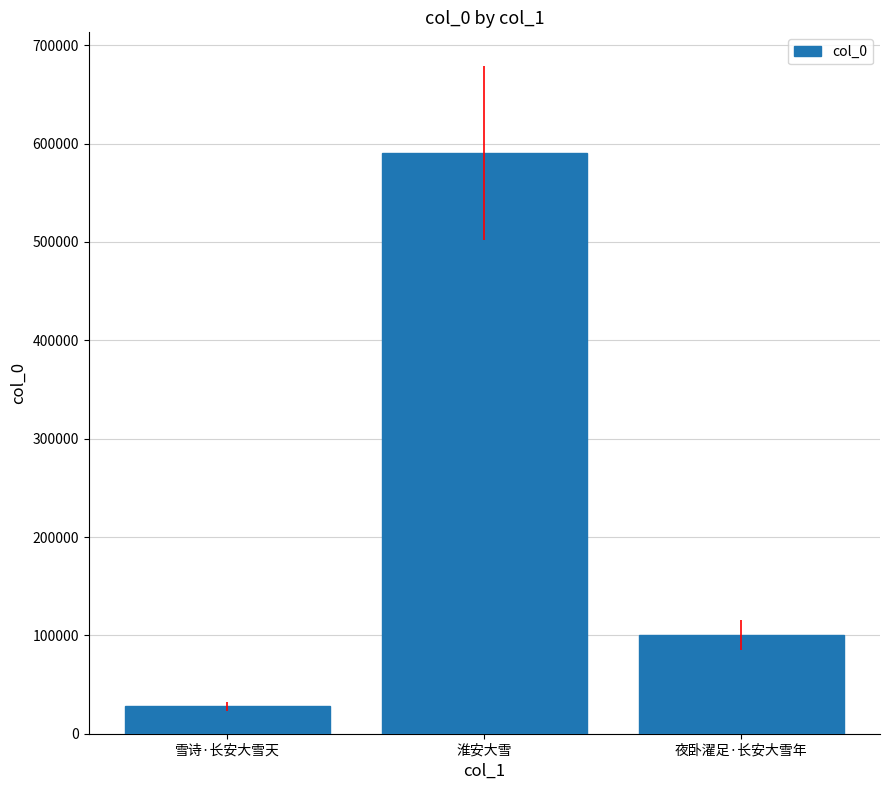

At which label is the value closest to 309175?

夜卧濯足·长安大雪年